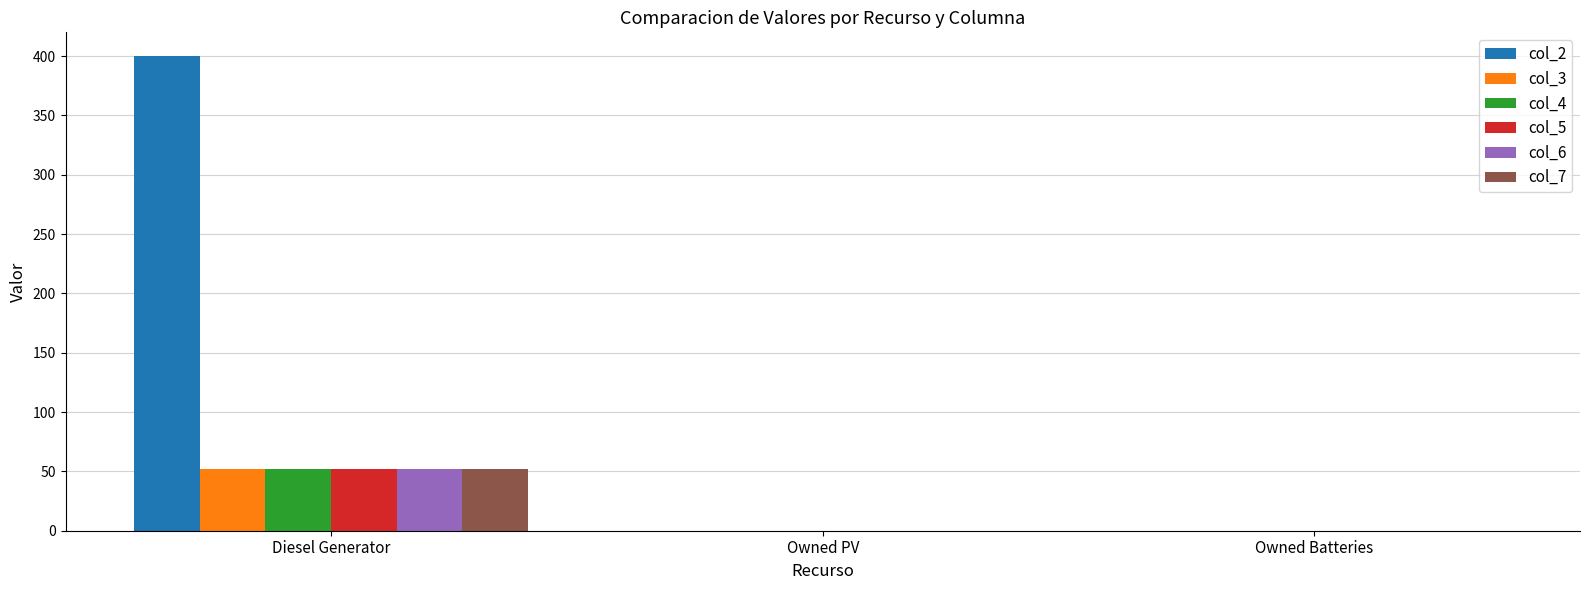

What is the maximum value shown in the chart?

400